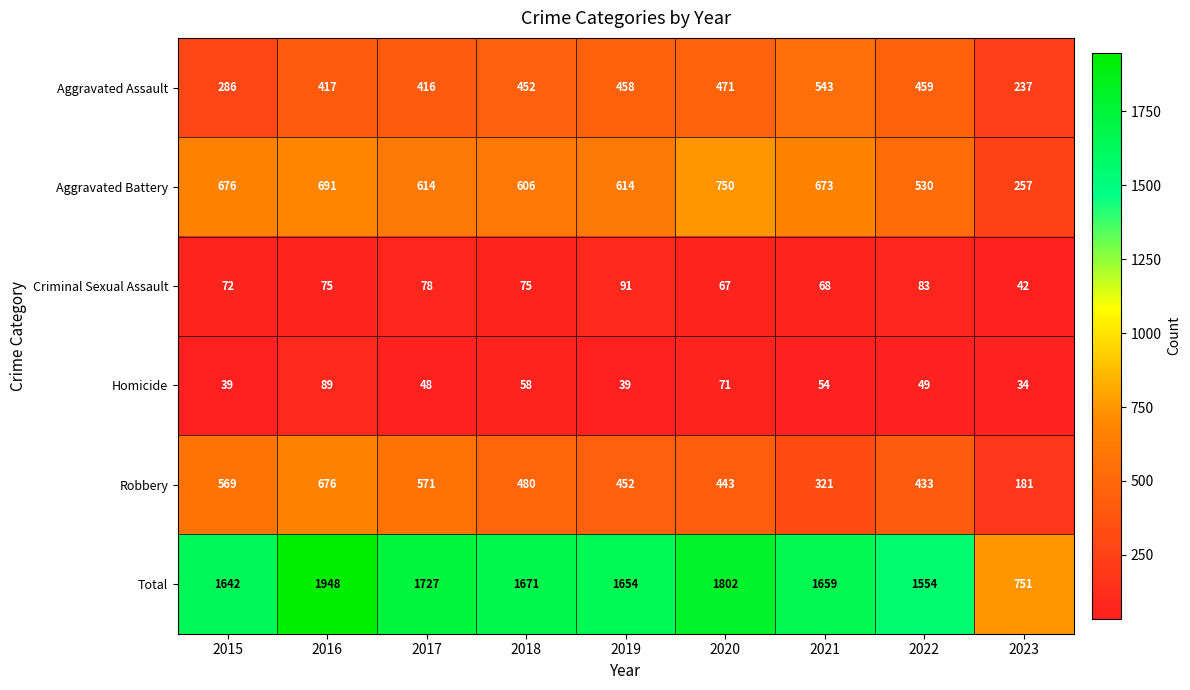

The Aggravated Assault series shows 416 at 2017. True or false?

True